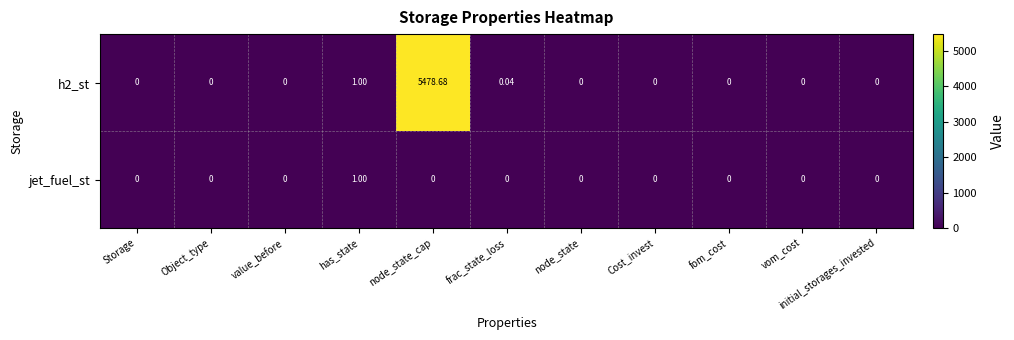

At which category does the chart reach its peak across all series?

node_state_cap